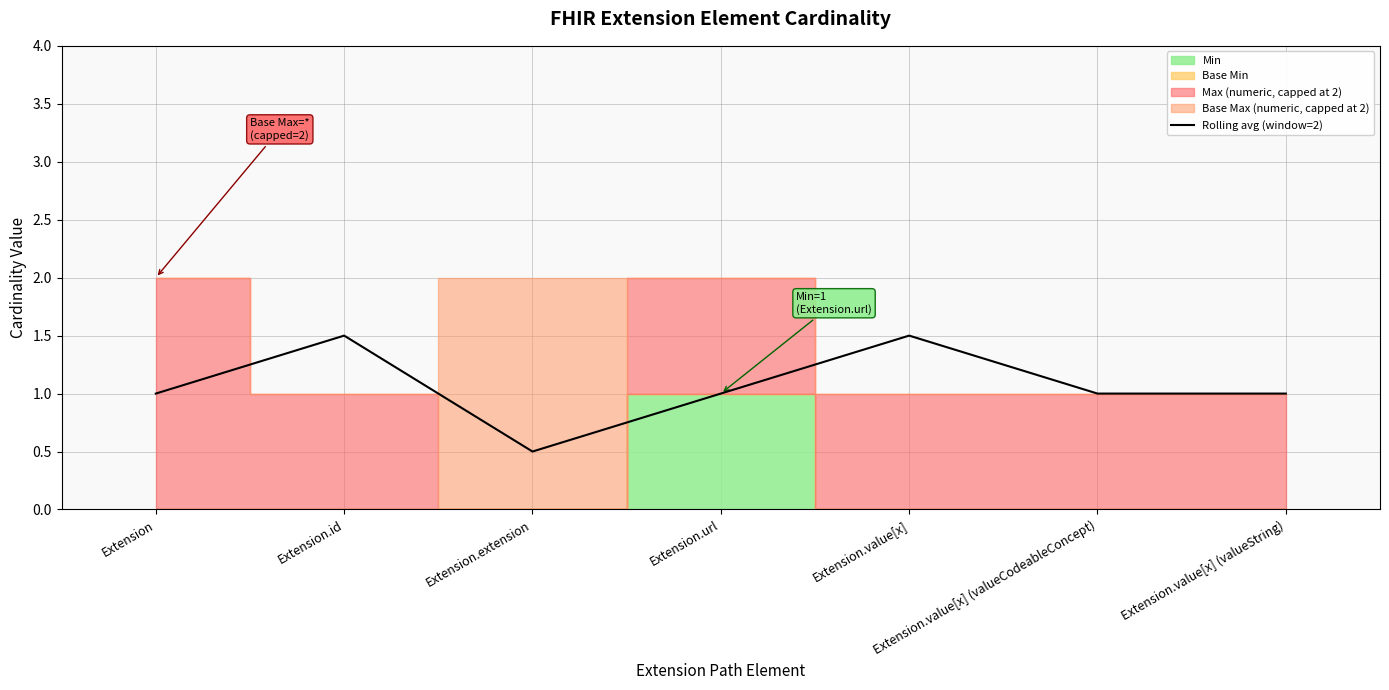

What is the ratio of the value at Extension.url to the value at Extension?

1.0